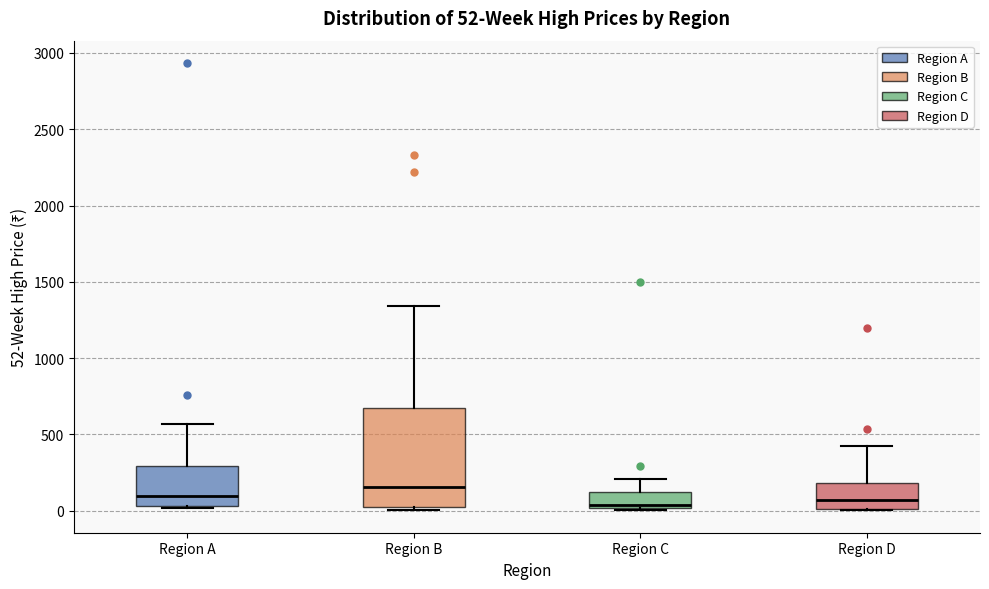

Which box's median line is the highest?

Region B